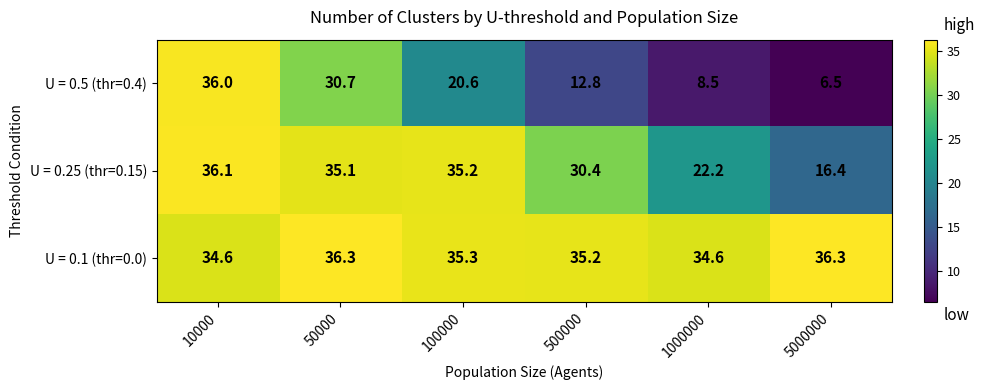

What is the maximum value shown in the chart?

36.3